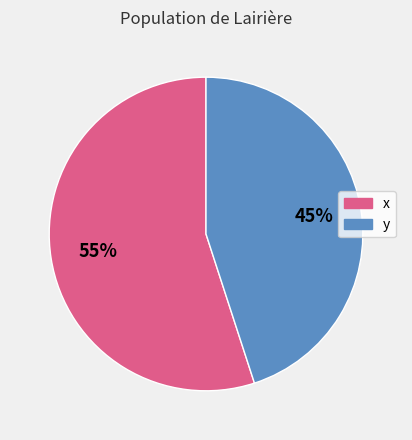

Which category has the biggest portion of the pie?

x